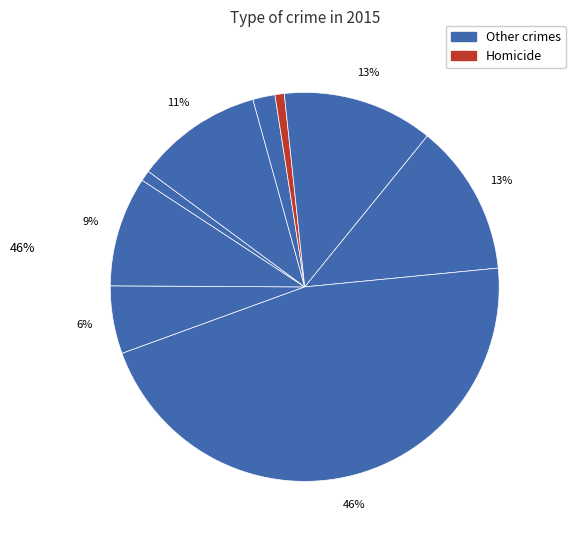

How many segments does this pie chart have?

9